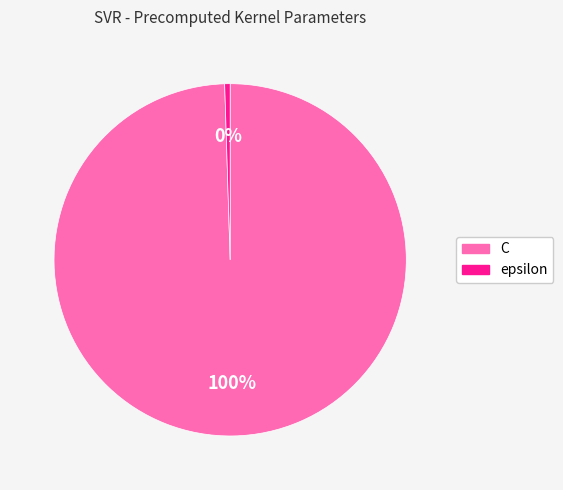

How many segments does this pie chart have?

2